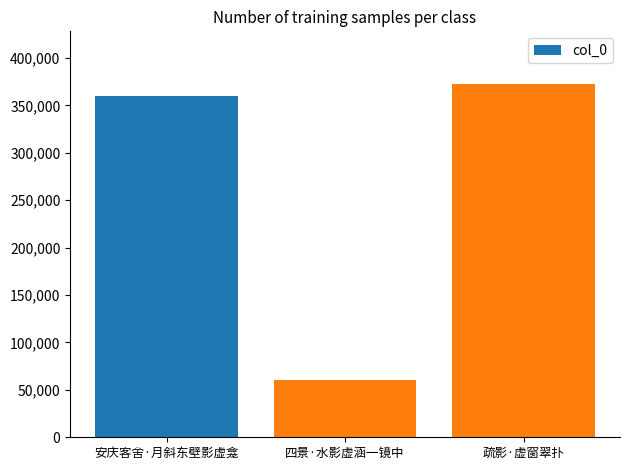

Read the value at 疏影·虚窗翠扑, to the nearest 100.

372300